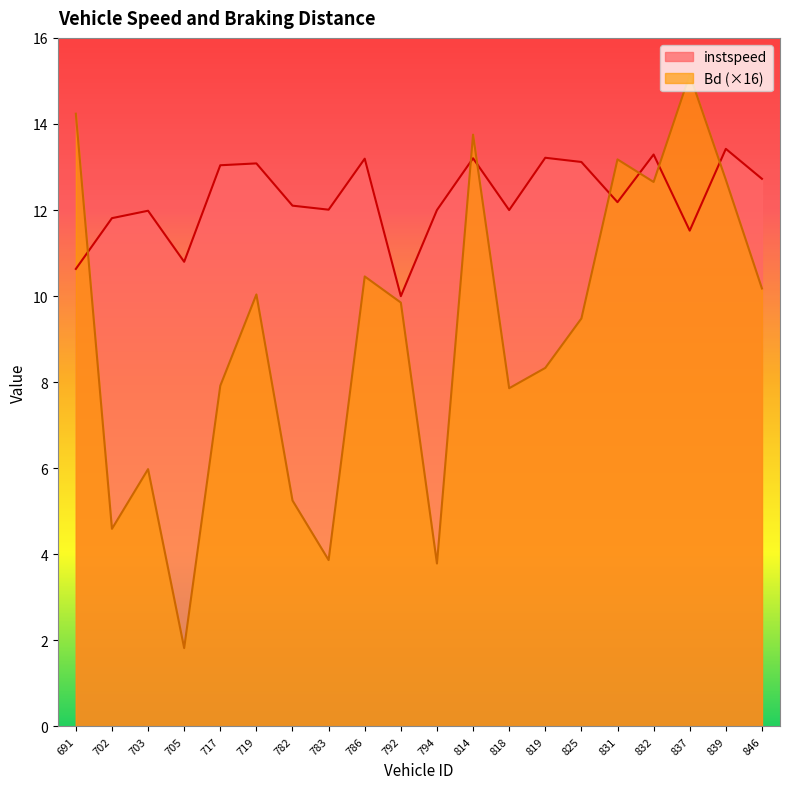

Where is the first local minimum for Bd?

702.0